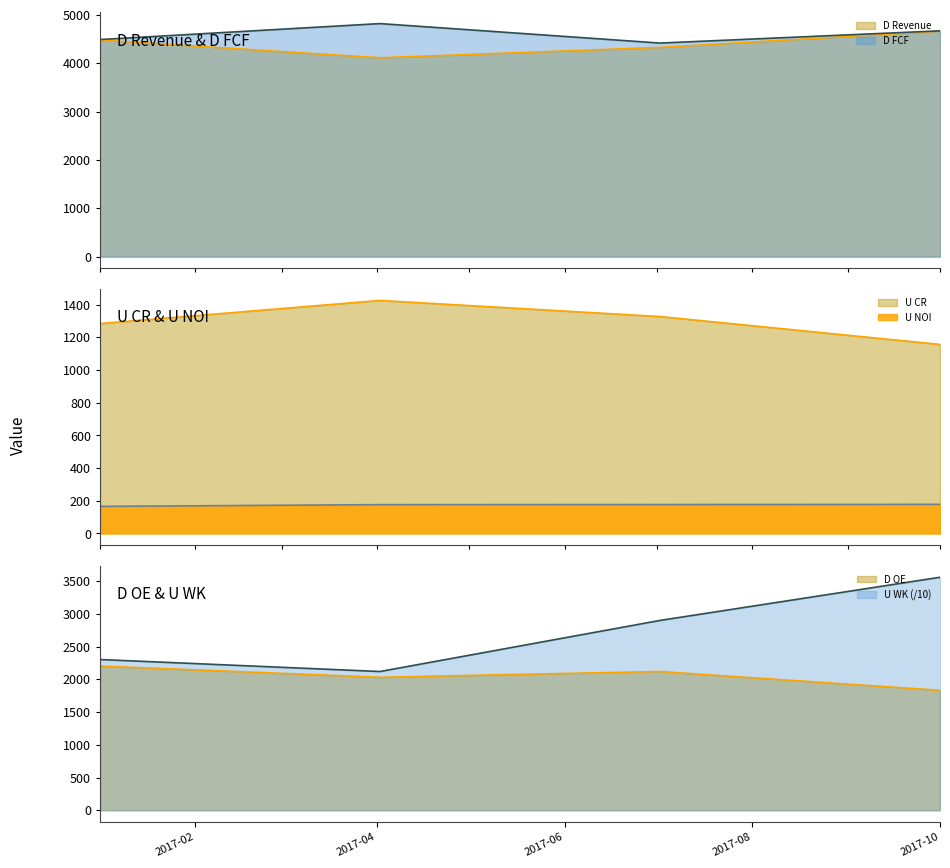

List the series in order of their peak value, highest first.

D FCF (line), D Revenue (line), U WK/10 (line), D OE (line), U CR (line), U NOI (line)